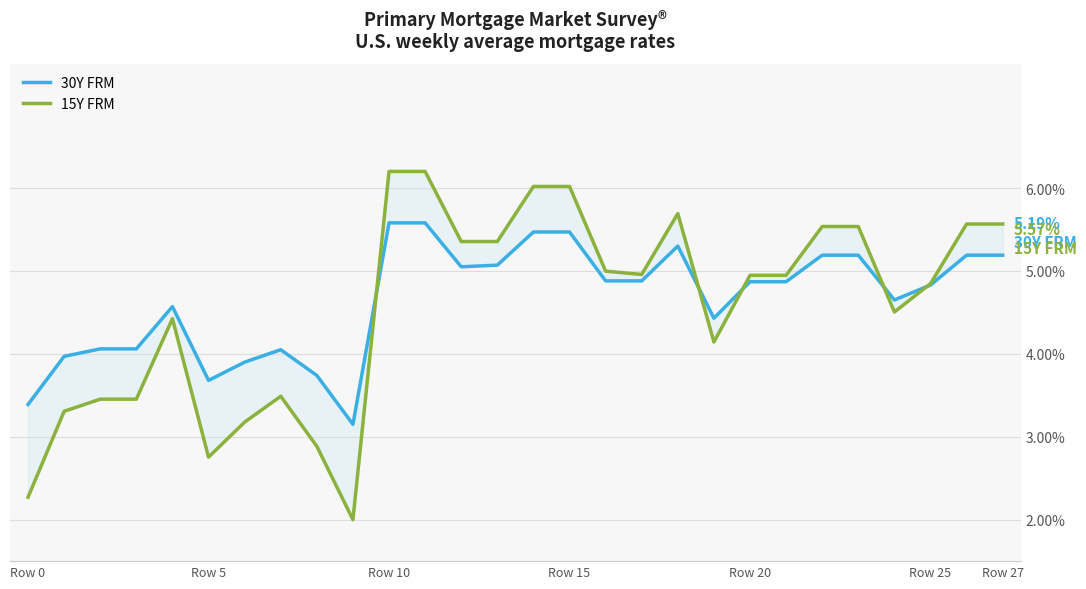

The value of 15Y FRM at Row 20 is 1.6. True or false?

False